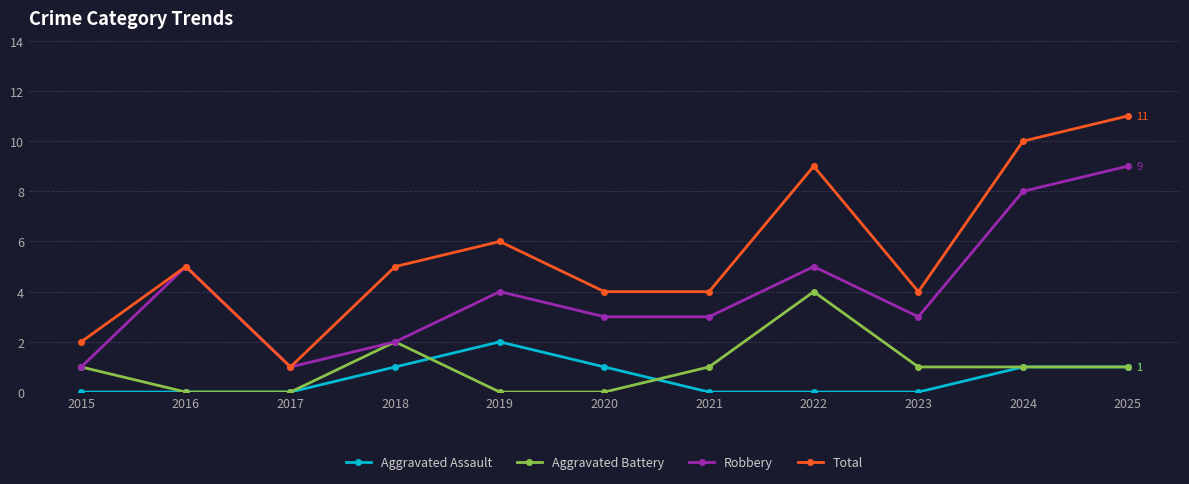

Which series has the widest spread of values?

Total